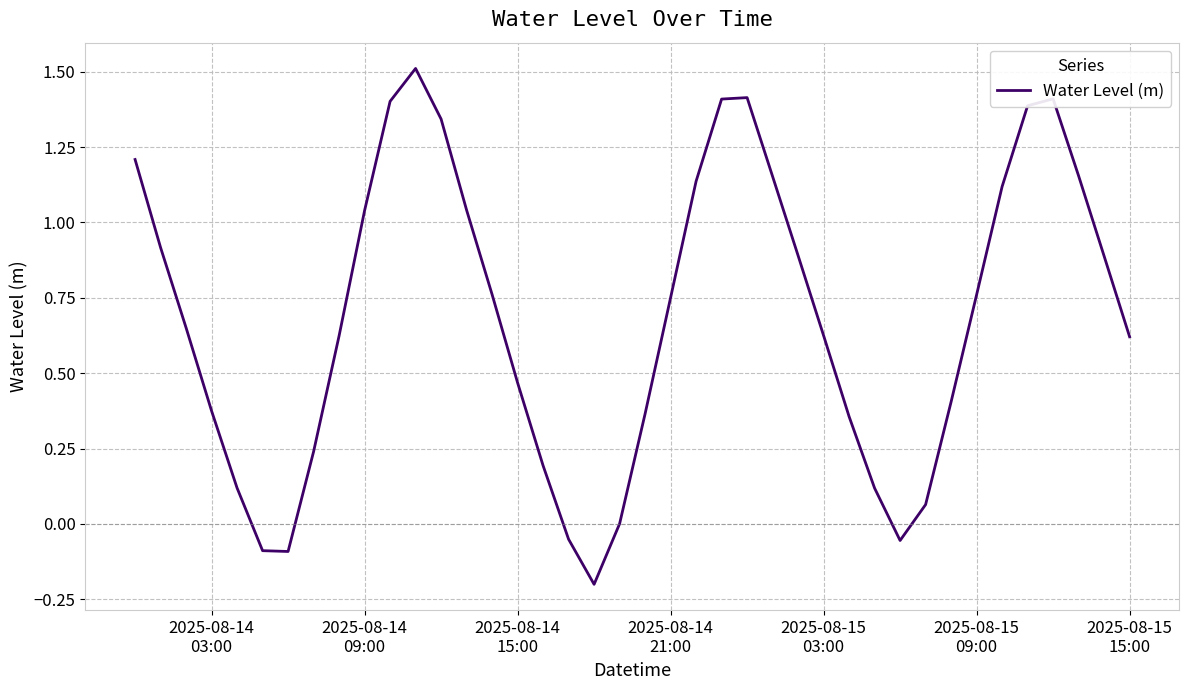

What is the maximum value shown in the chart?

1.5